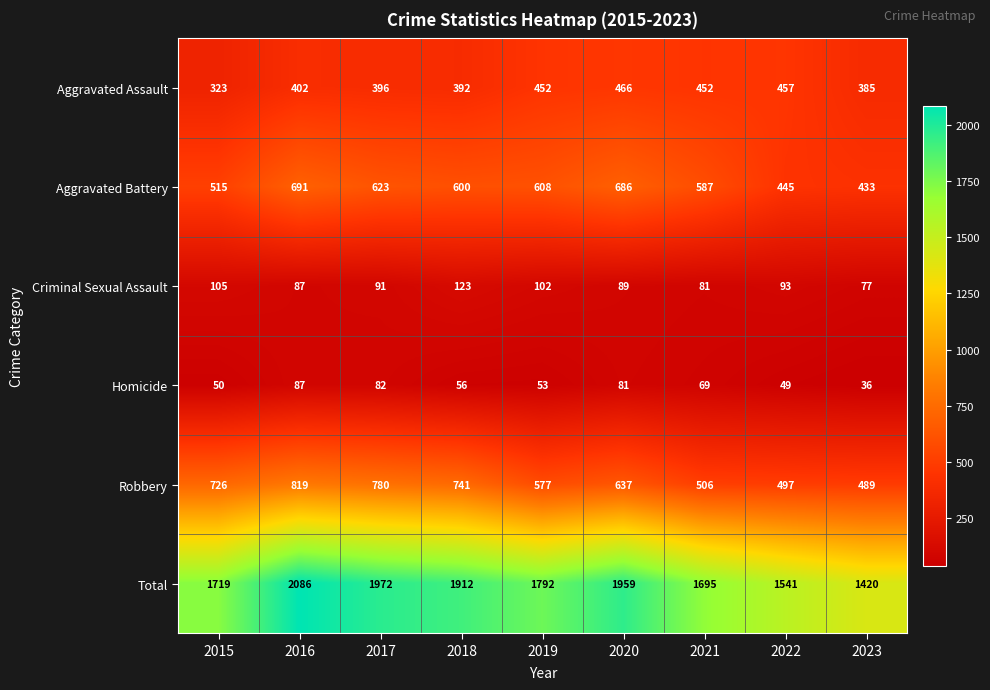

Rank the series at 2022 from highest to lowest value.

Total, Robbery, Aggravated Assault, Aggravated Battery, Criminal Sexual Assault, Homicide